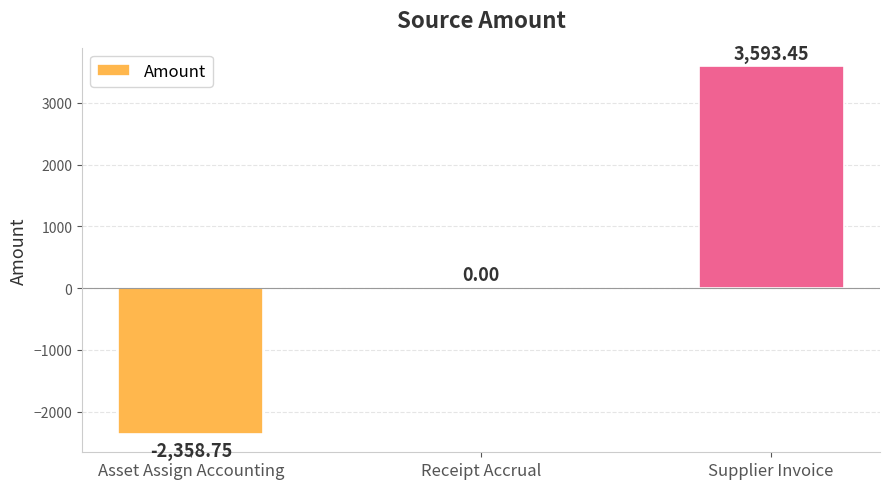

What is the sum of all values?

1234.7